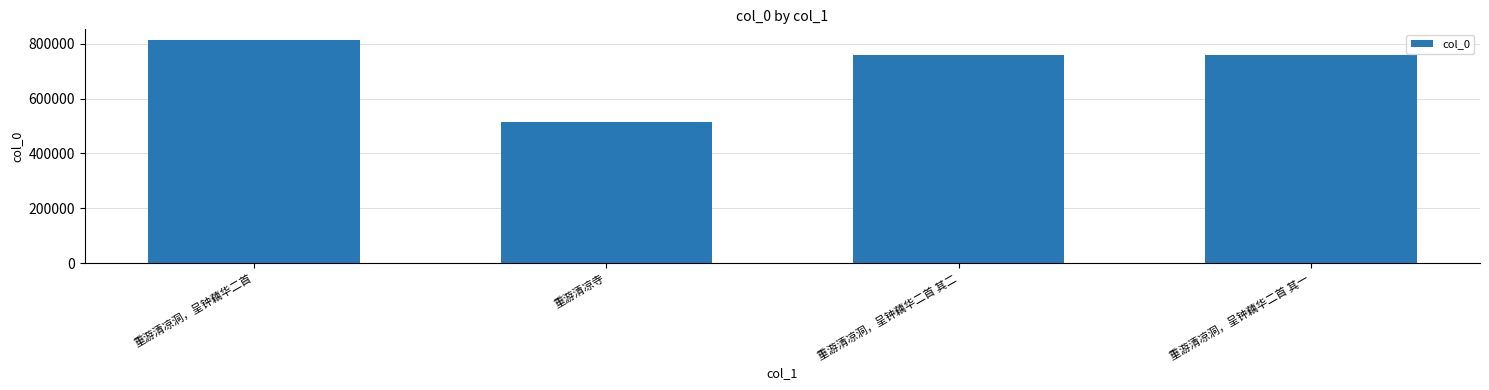

Which label corresponds to the largest value in the chart?

重游清凉洞，呈钟藕华二首